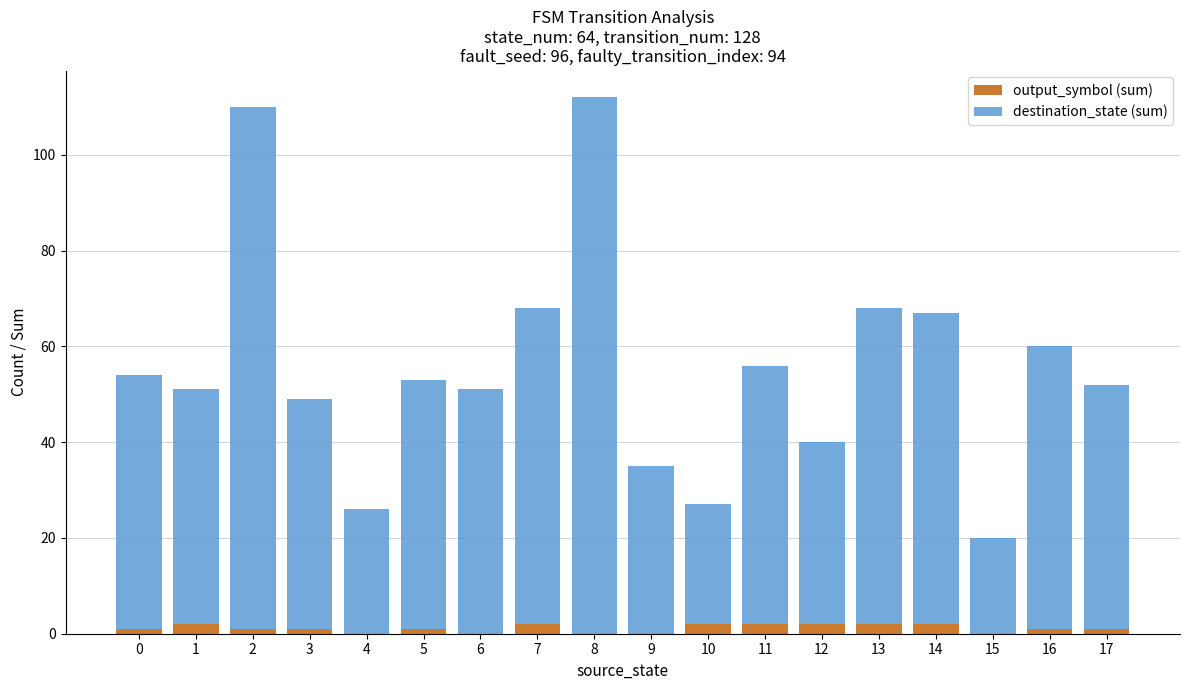

What is the sum of all output_symbol (sum) values?

20